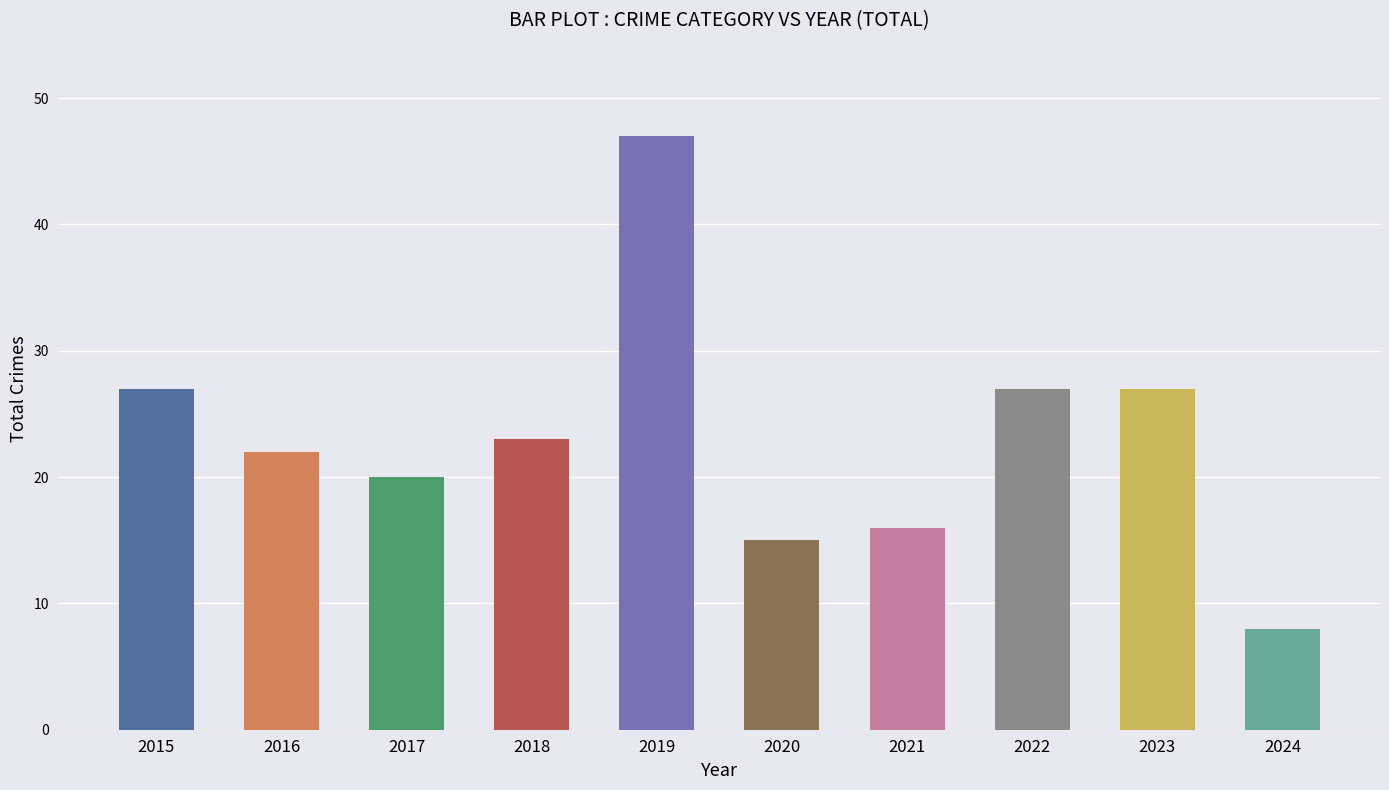

Which has a higher value, 2022 or 2024?

2022